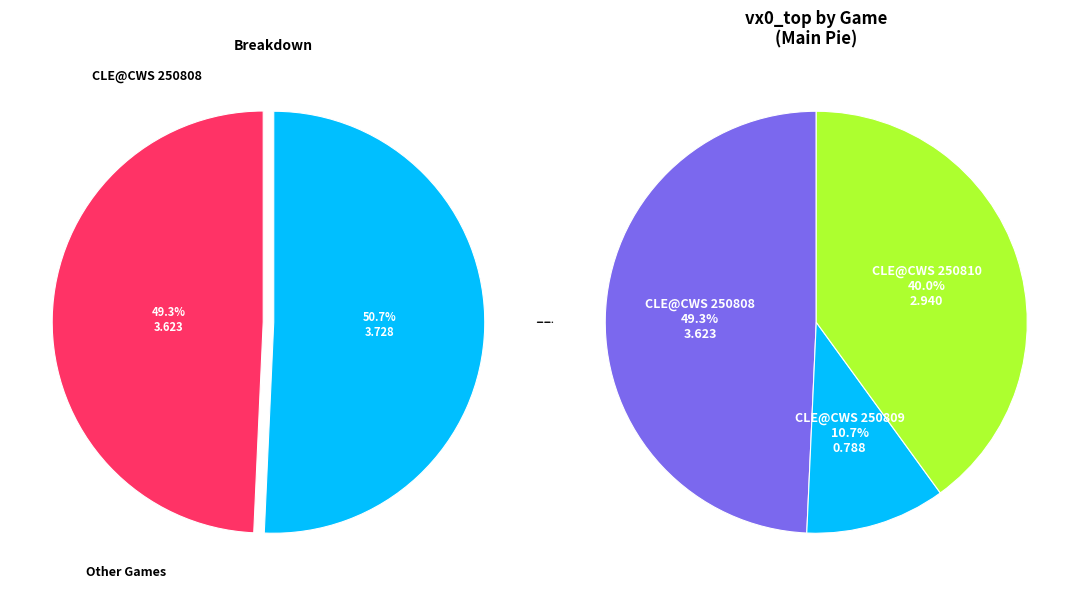

Is there a majority slice in this chart?

No